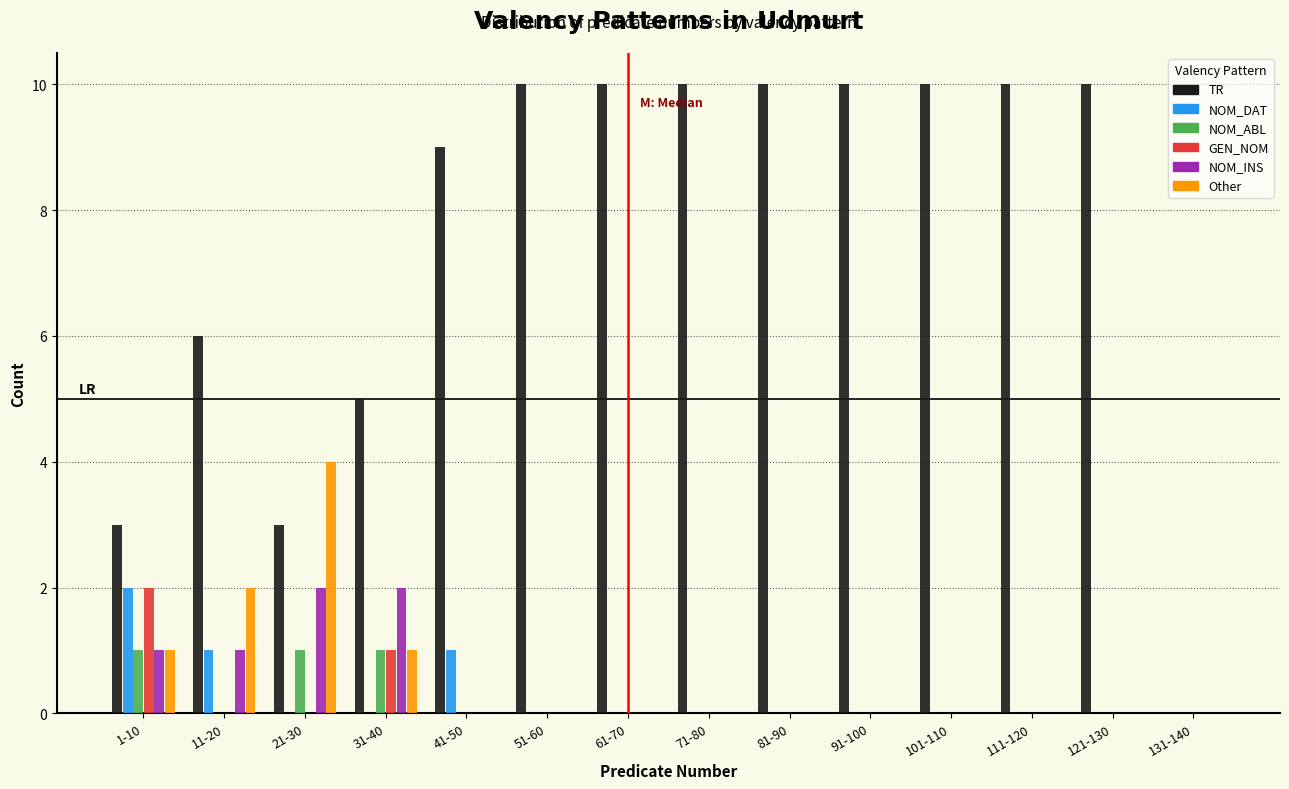

The value of NOM_DAT at 21-30 is 1. True or false?

False